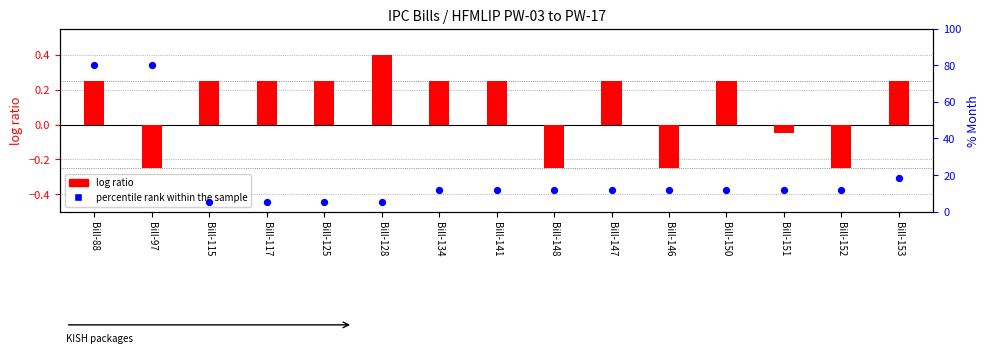

Which series has the largest Y range (max minus min)?

percentile rank within the sample